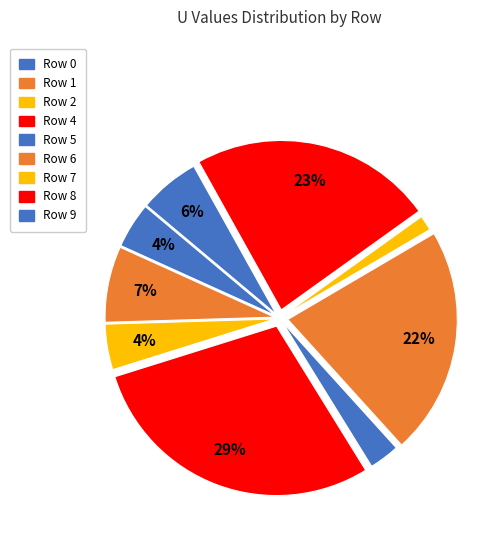

The Row 8 slice represents 34% of the pie. True or false?

False